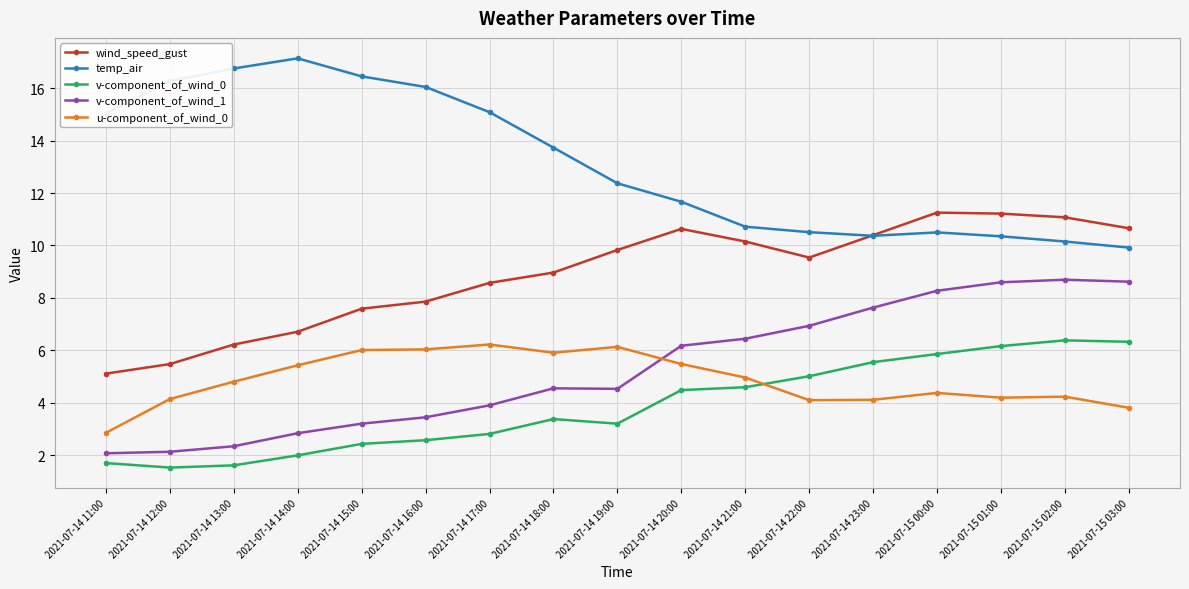

What is the total value across all series at 2021-07-14 20:00?

38.4